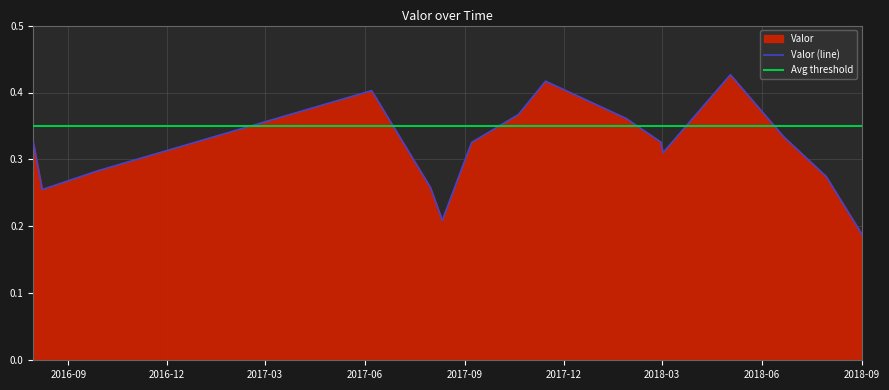

Reading left to right, extract all data points from this chart.

0.3	0.3	0.3	0.4	0.3	0.2	0.3	0.4	0.4	0.4	0.3	0.3	0.4	0.3	0.3	0.2	0.2